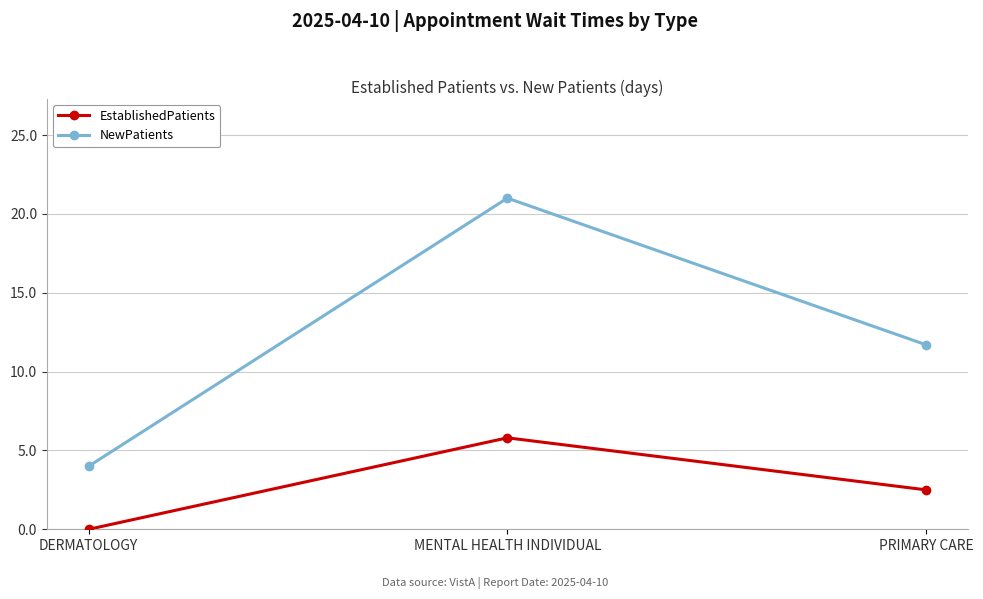

At which label is EstablishedPatients closest to 2?

PRIMARY CARE